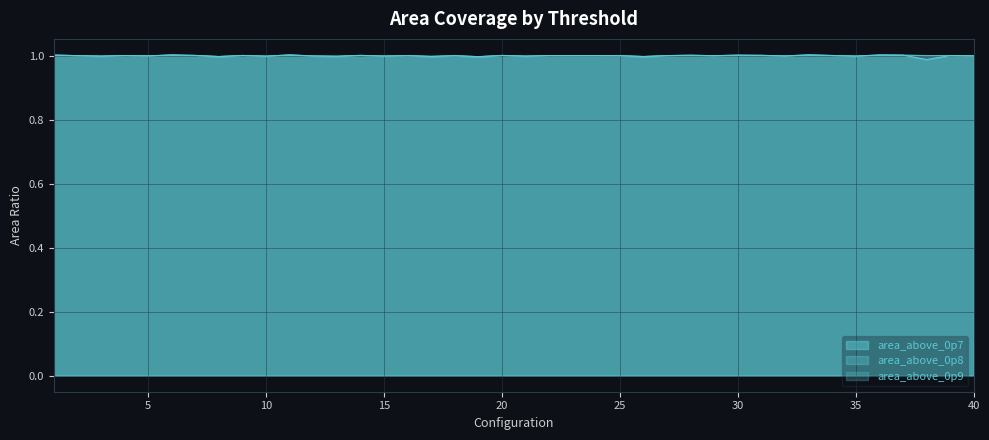

Which label corresponds to the smallest value in the chart?

38